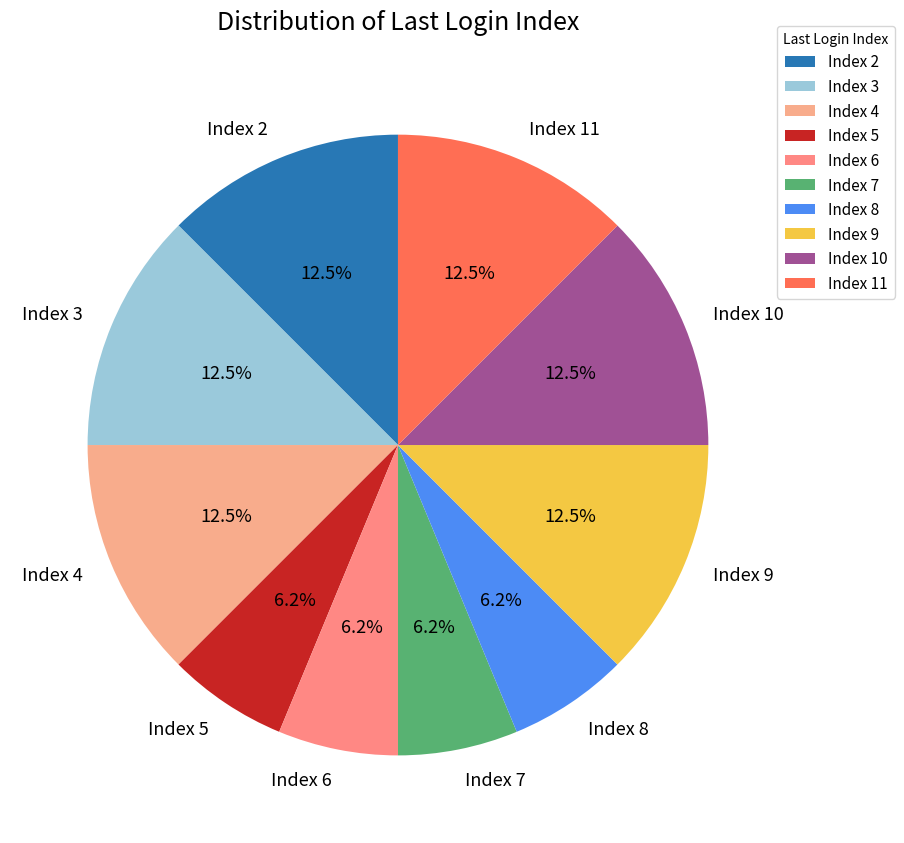

How many slices are in this pie chart?

10